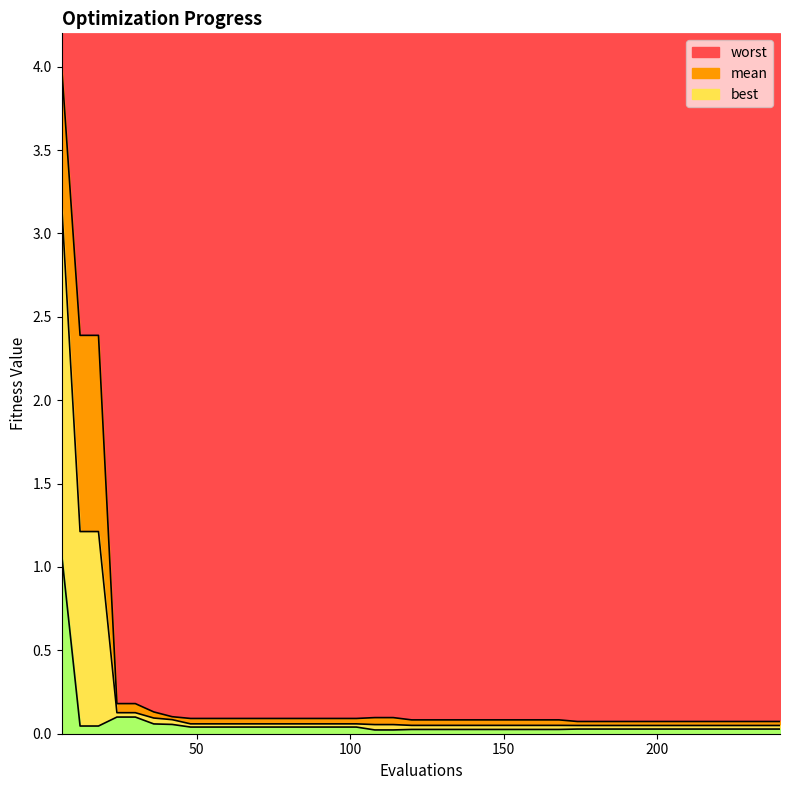

What is the difference between the maximum and minimum values in the worst series?

3.9